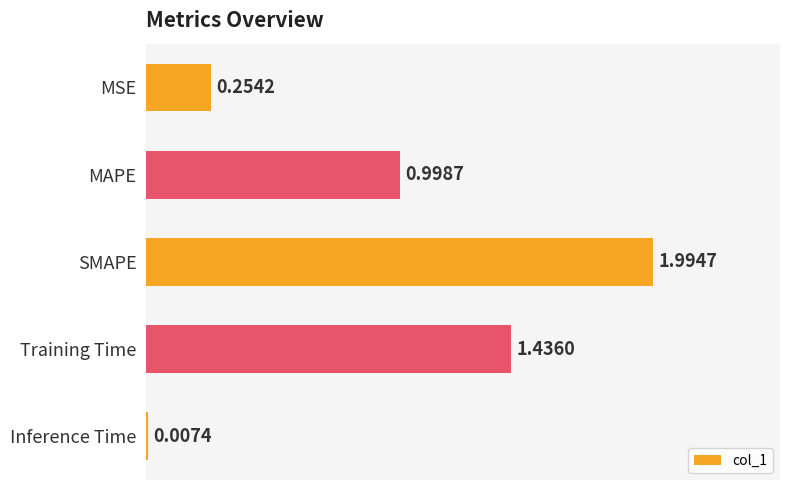

Which label corresponds to the largest value in the chart?

SMAPE